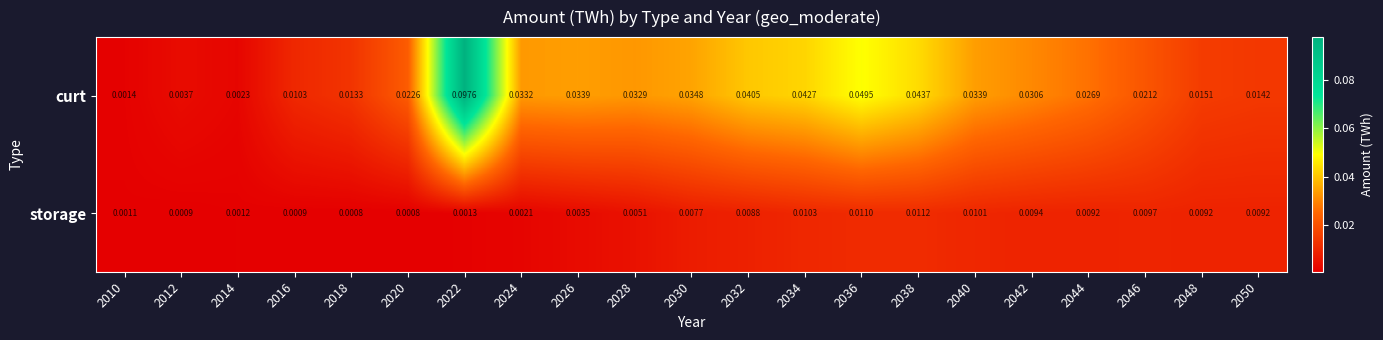

At how many categories does at least one series exceed 0?

21